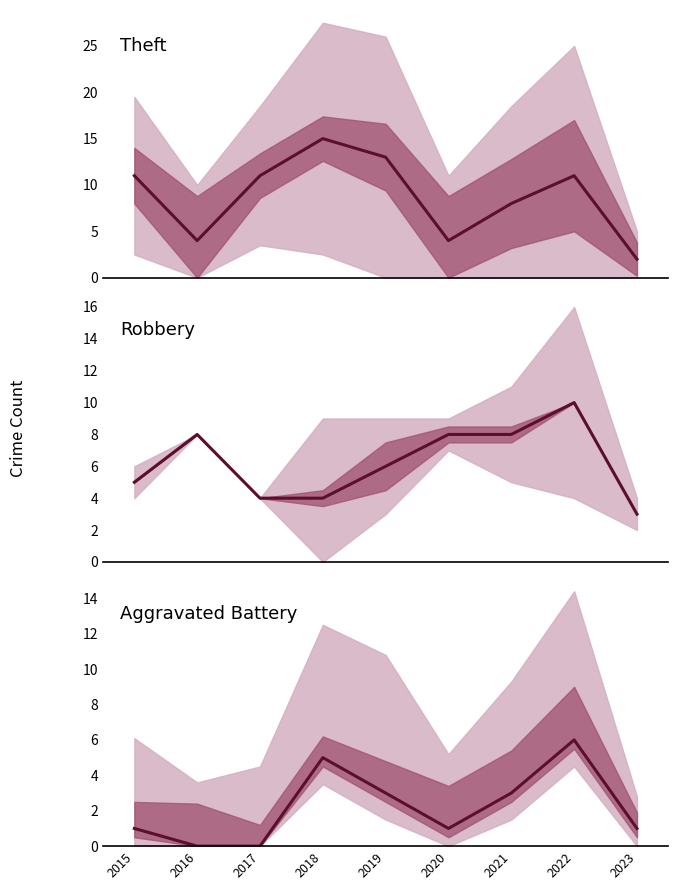

Between 2018 and 2020, which is larger?

2018